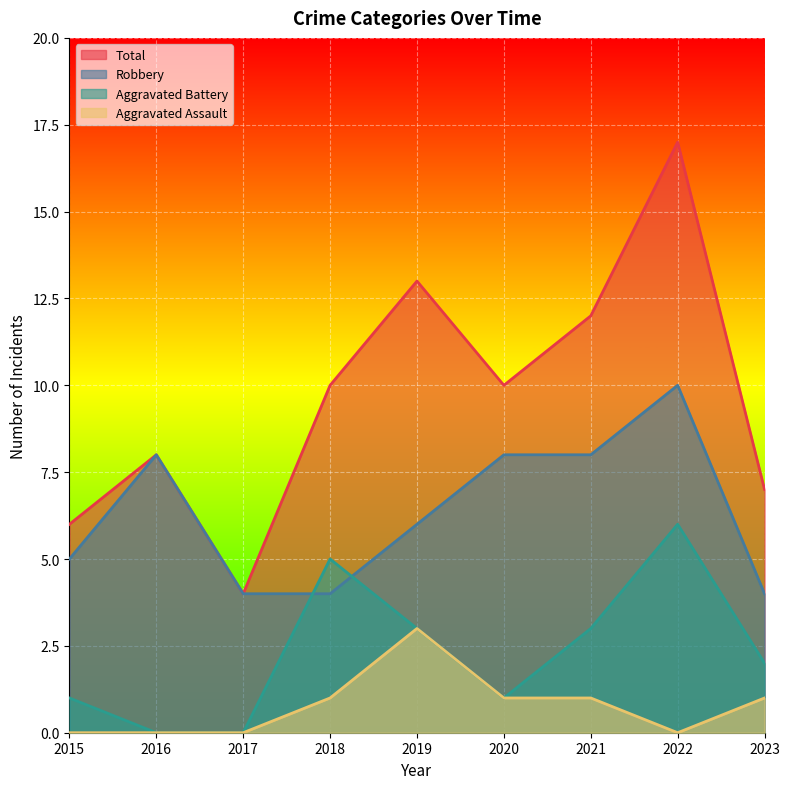

How many positive values does the Aggravated Battery series have?

7